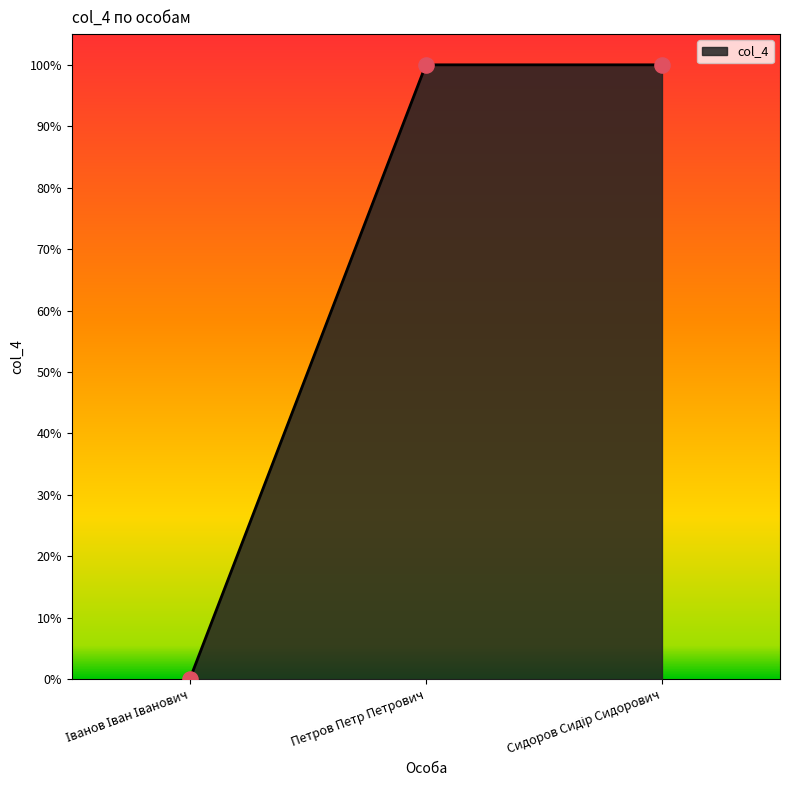

Which has a higher value, Петров Петр Петрович or Іванов Іван Іванович?

Петров Петр Петрович